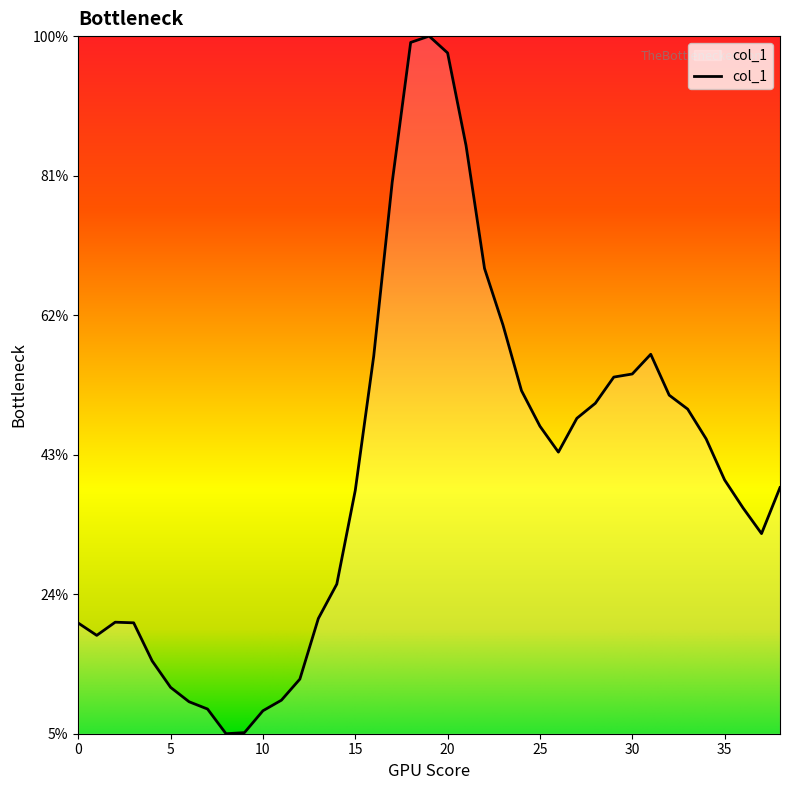

Which label corresponds to the largest value in the chart?

19